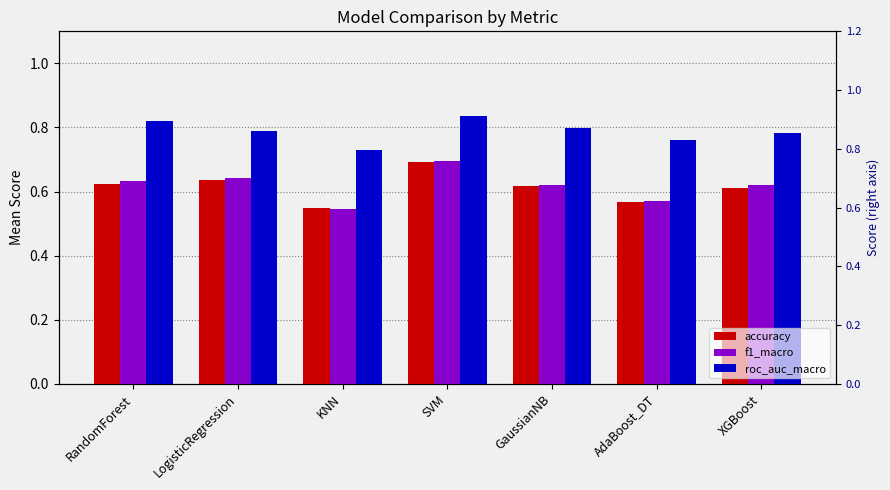

True or false: accuracy (right) has a value of 0.7 at KNN.

False